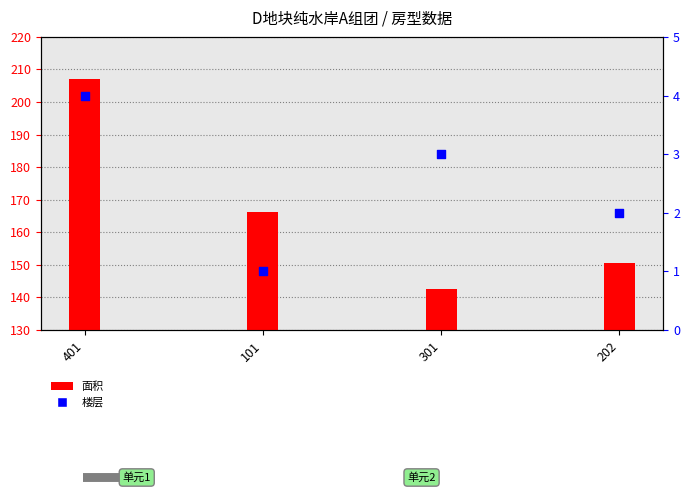

What is the total value across all series at 202?

152.6